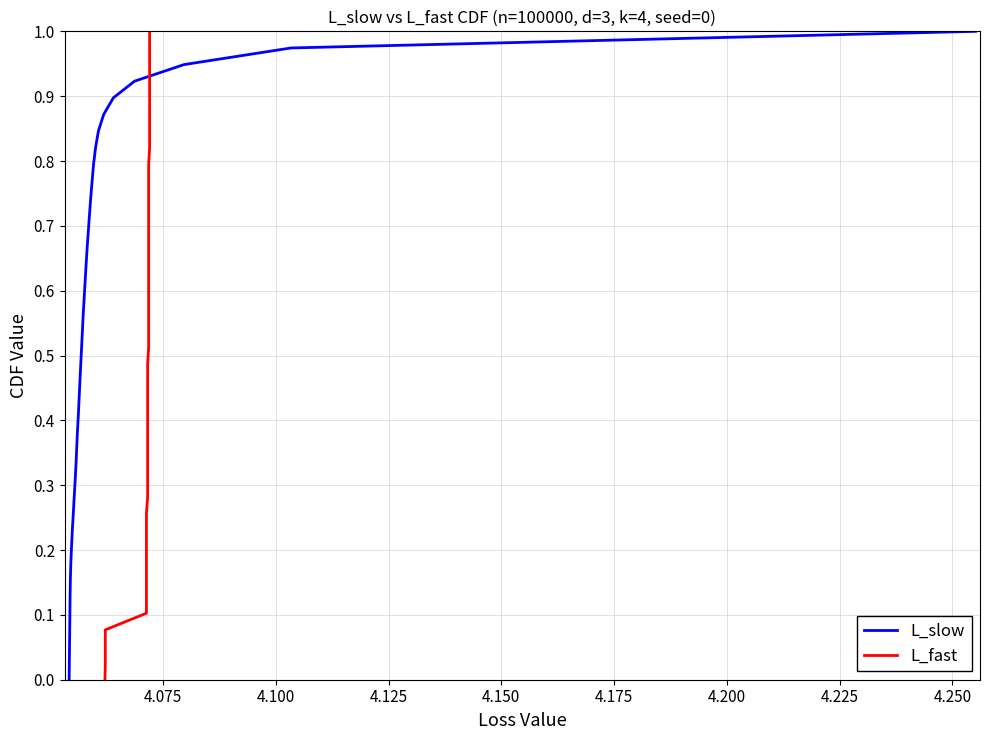

Which series has the largest total across all categories?

L_slow